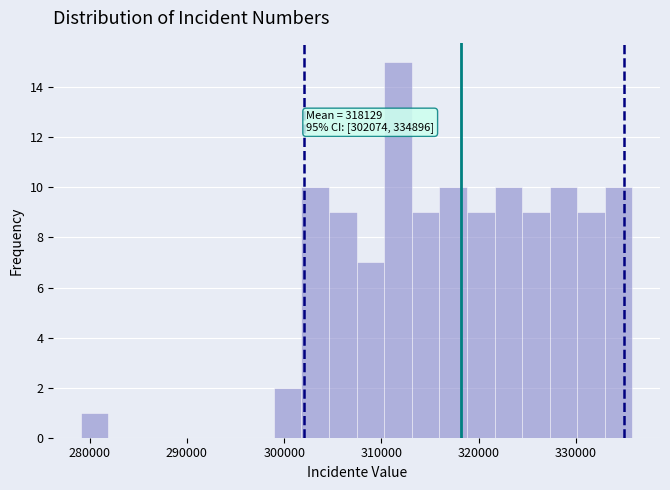

Read against the x-axis, roughly where is the centre of the tallest bar?

312000